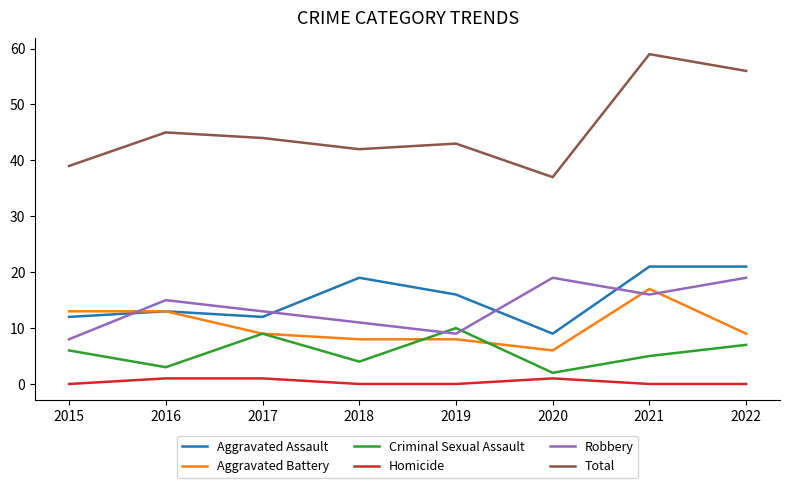

What is the difference between the Aggravated Assault values at 2021 and 2016?

8